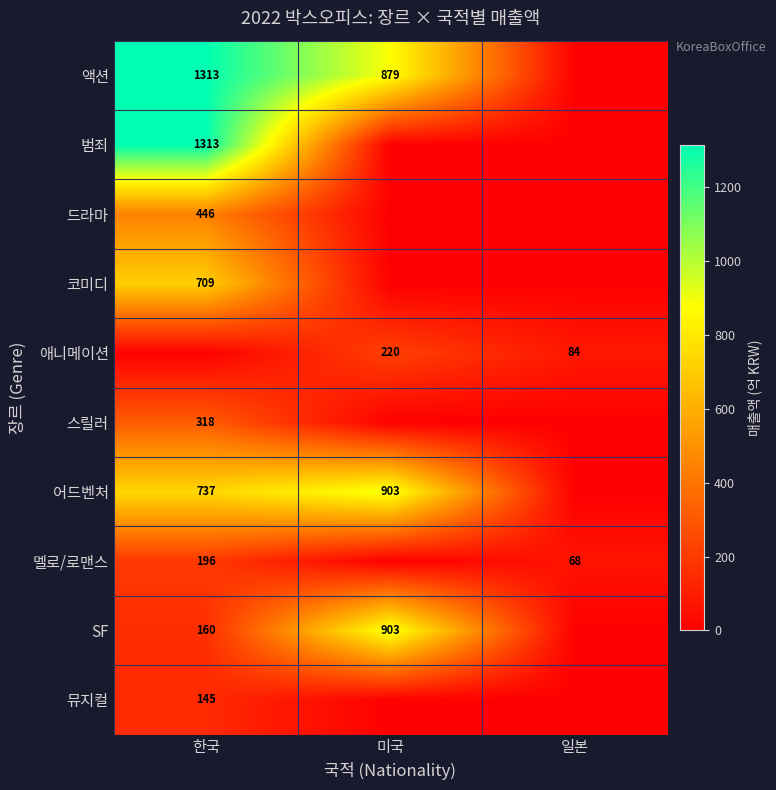

What is the sum of the 어드벤처 values at 미국 and 한국?

1640